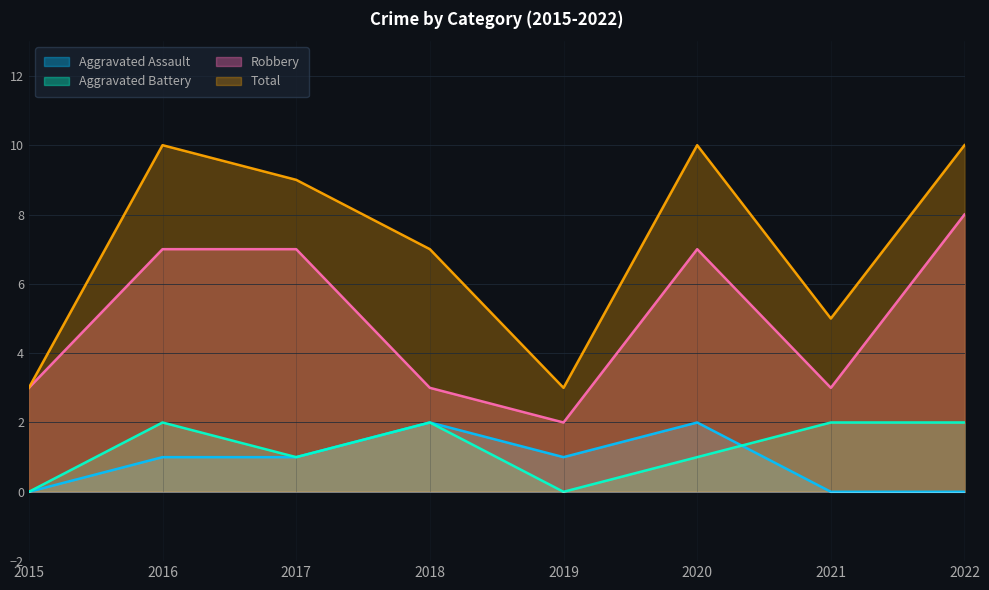

Is the value of Aggravated Battery at 2019 greater than the value of Robbery at 2022?

No